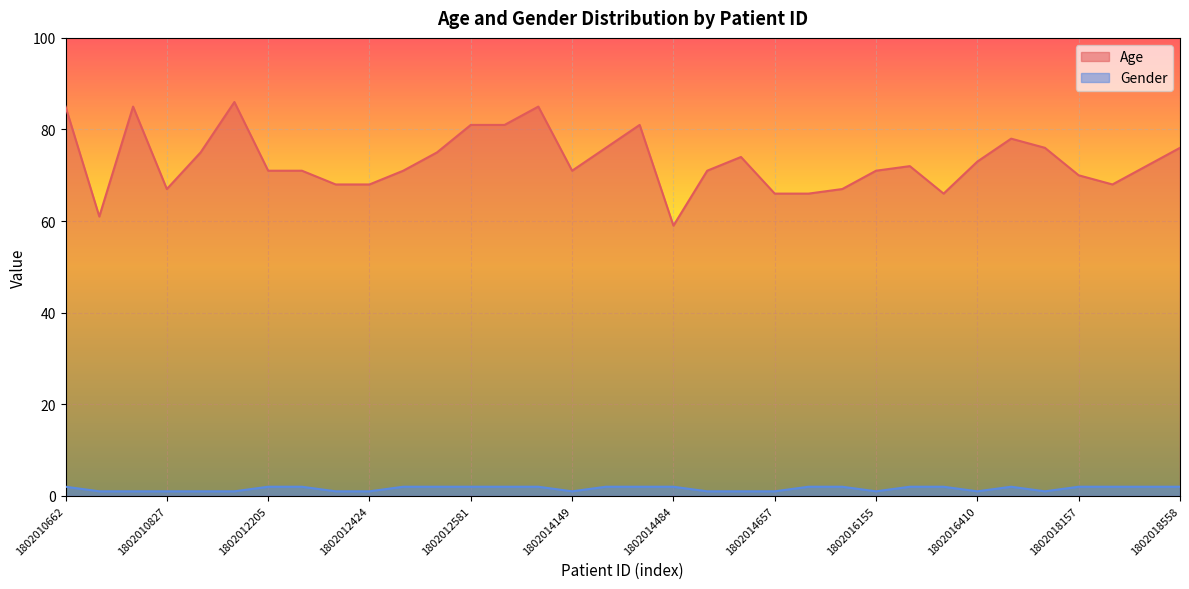

The value of Gender at 1802014484 is 2. True or false?

True